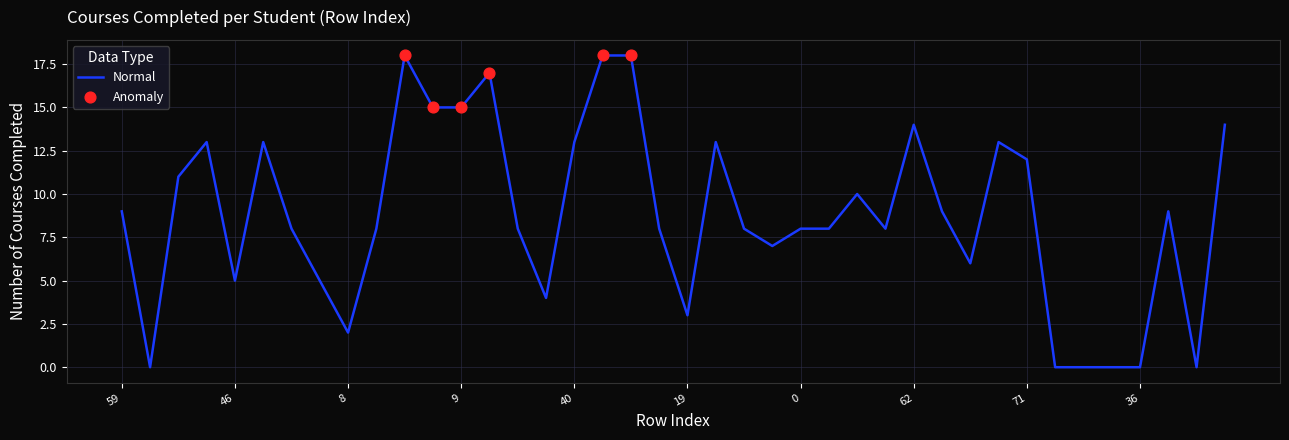

What is the maximum value shown in the chart?

18